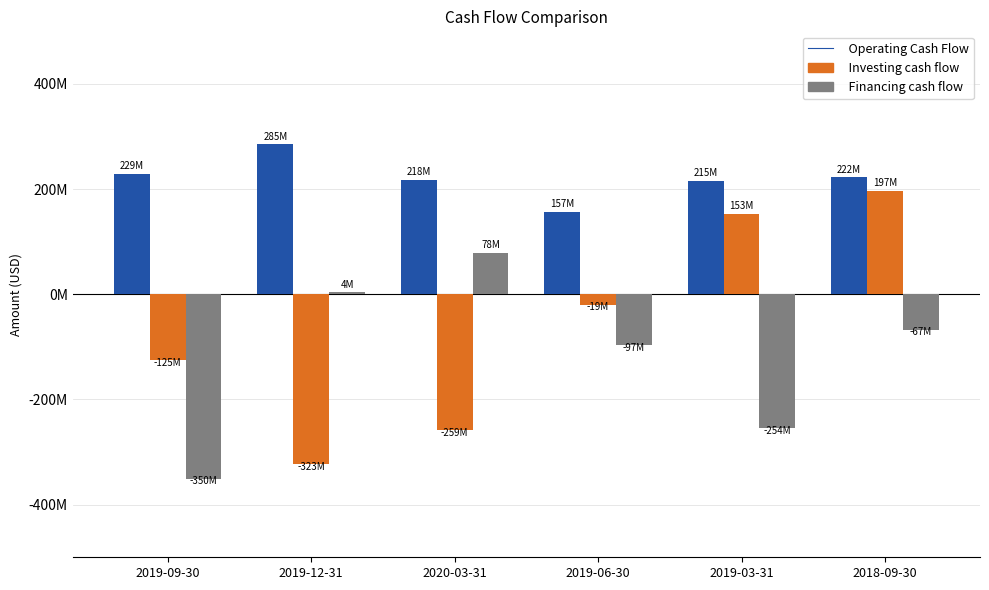

What is the label of the 6th bar from the right?

2019-09-30